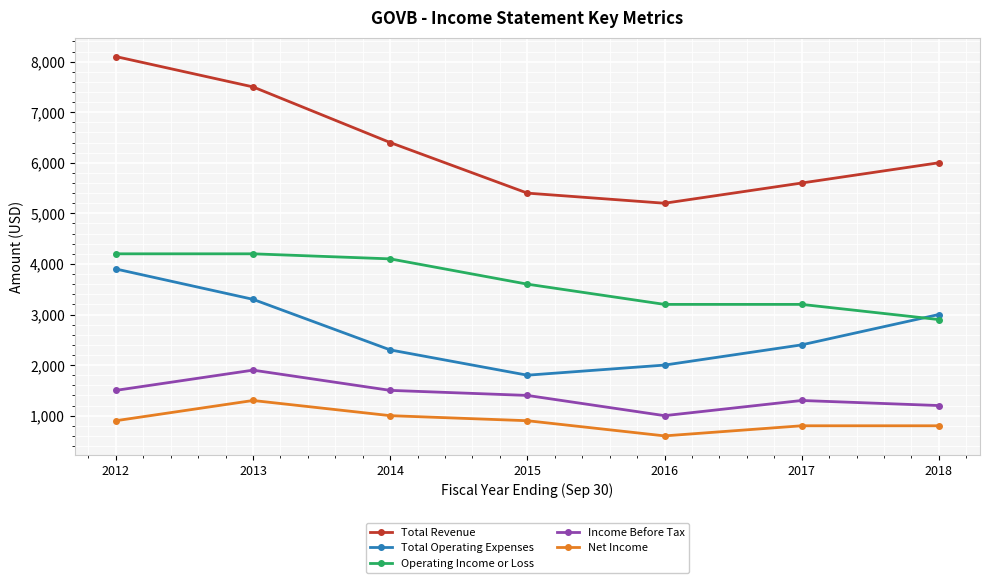

The Total Operating Expenses series shows 1397 at 2013. True or false?

False